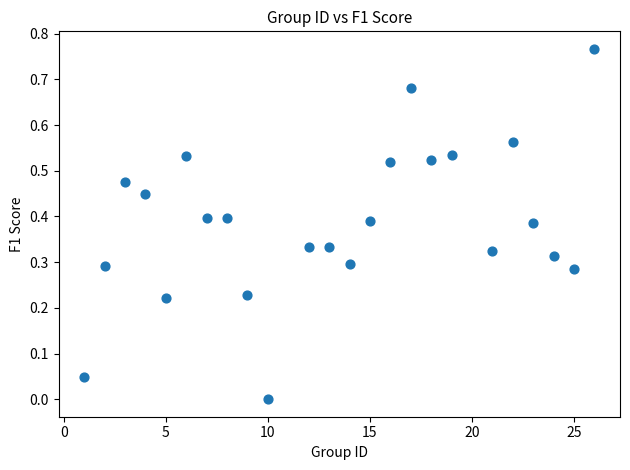

What is the range of X values (max minus min)?

25.0